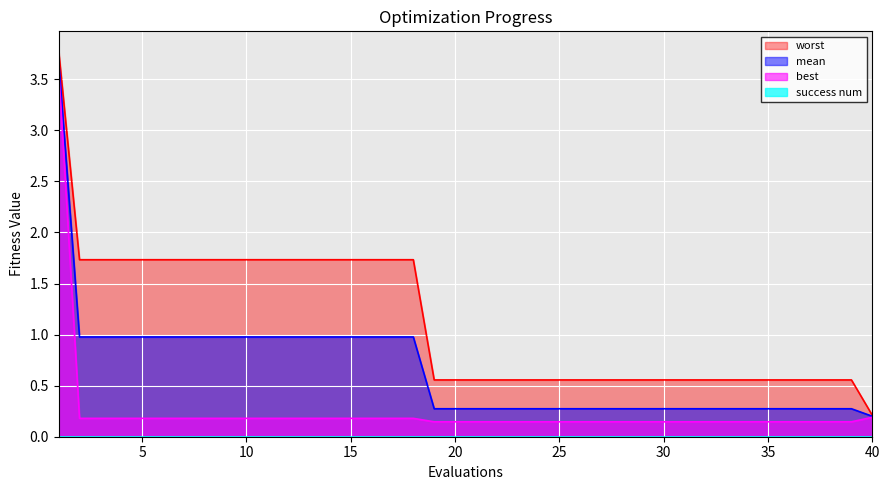

Which series has the widest spread of values?

worst